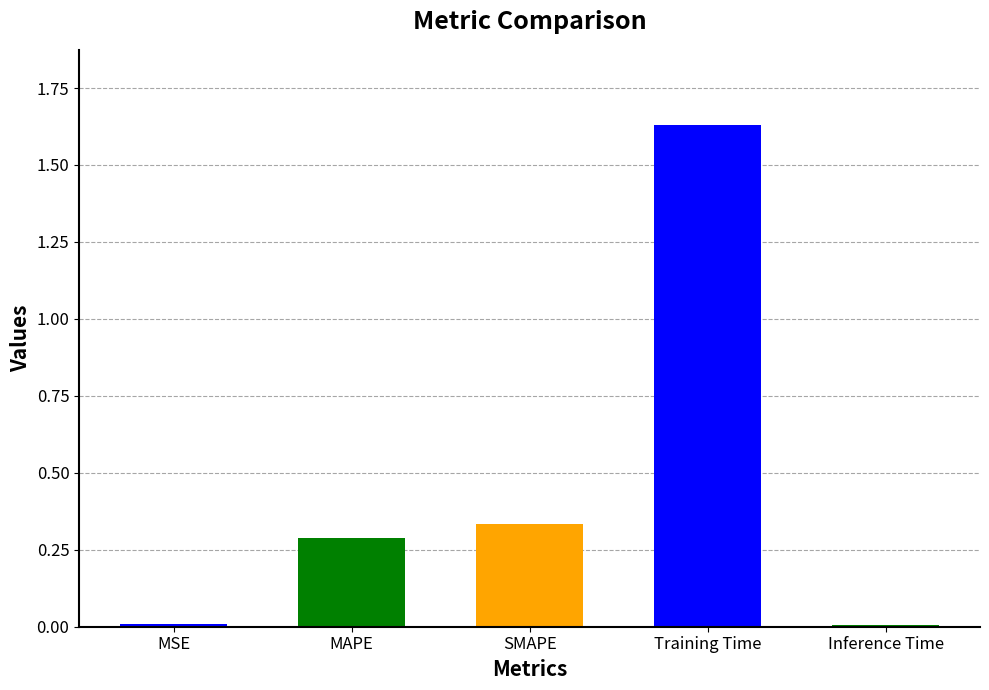

What is the label of the 2nd bar from the right?

Training Time